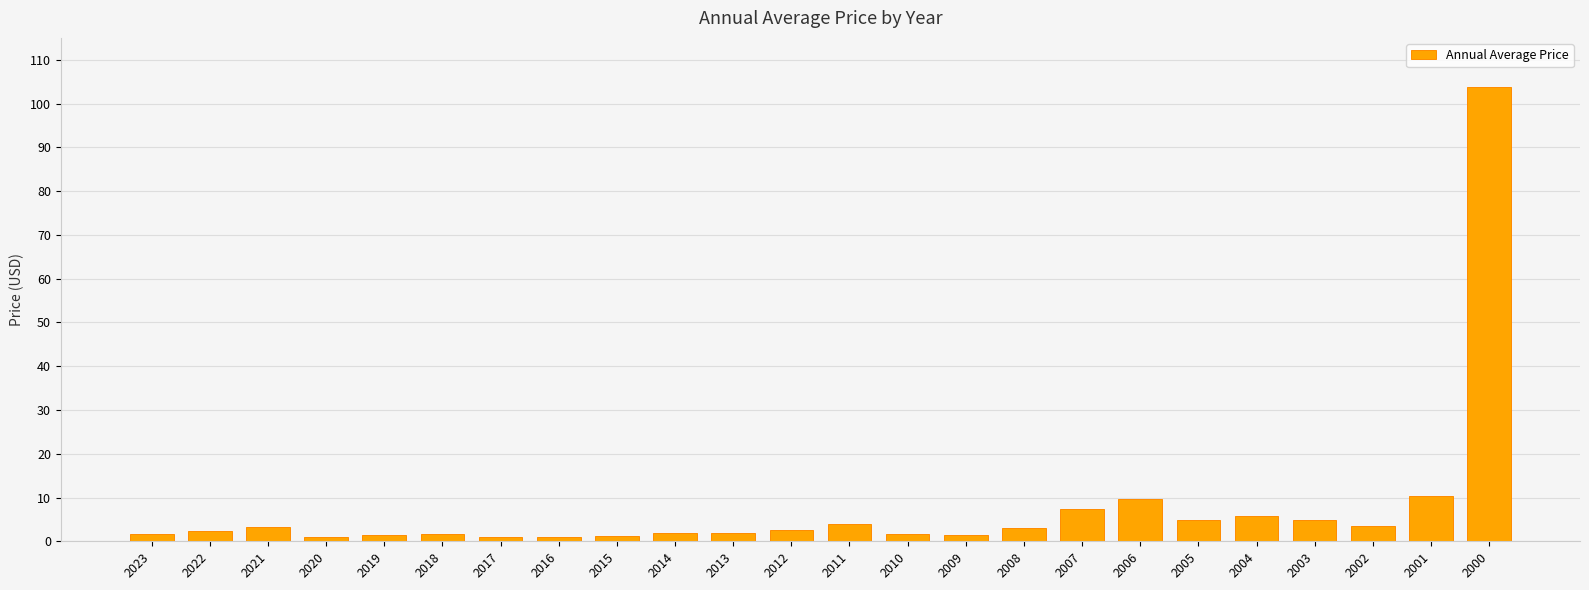

Approximately how many times larger is the value at 2005 compared to 2022?

2.2